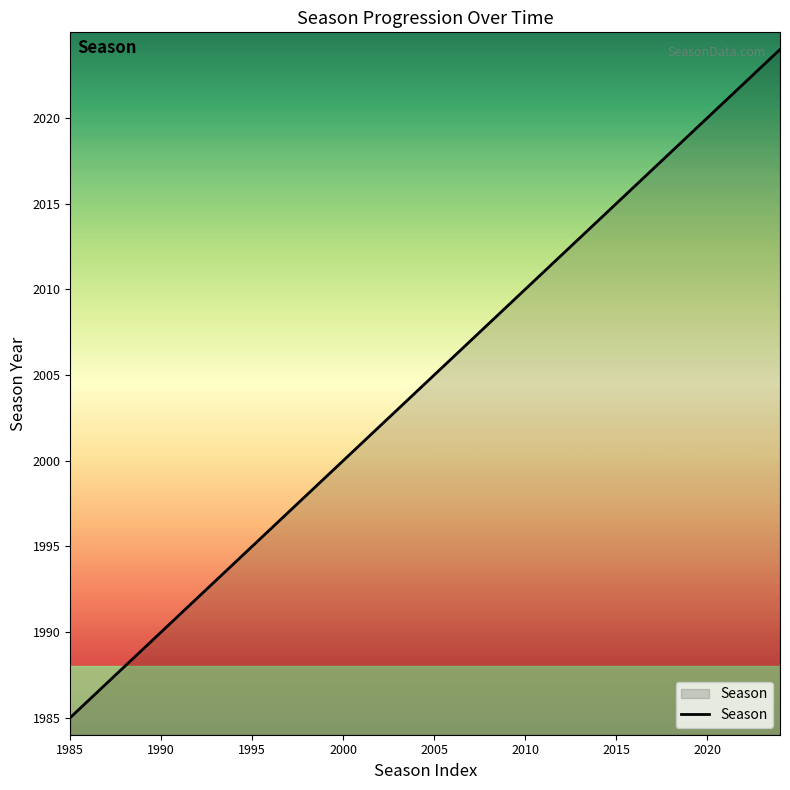

What is the maximum value shown in the chart?

2024